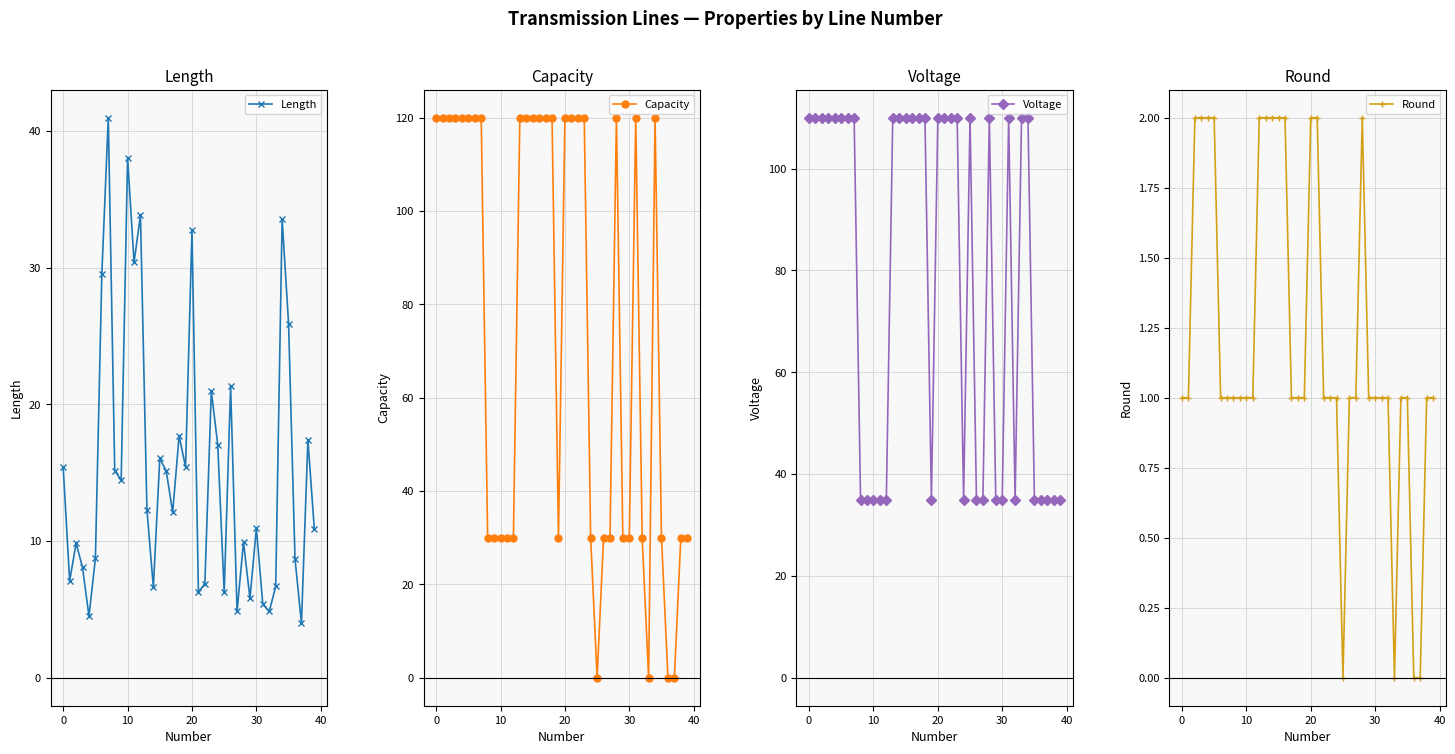

What is the value of the Length point at the 1st from the left?

15.4